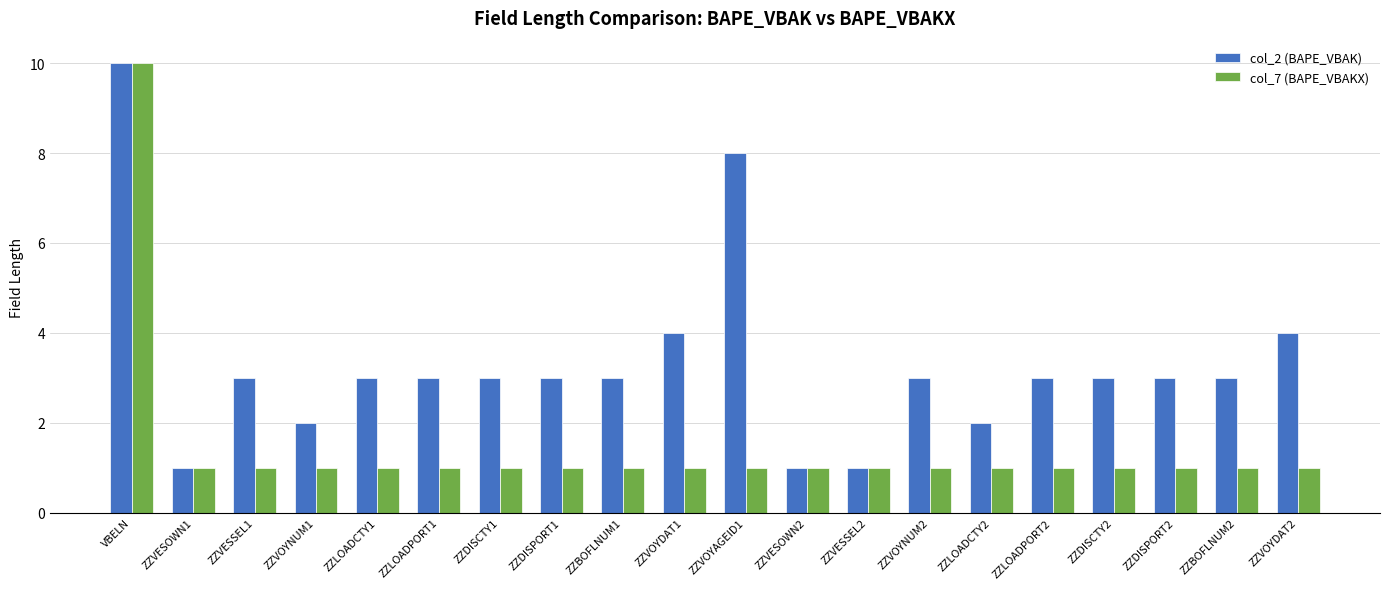

True or false: col_2 (BAPE_VBAK) has a value of 3 at ZZLOADPORT1.

True